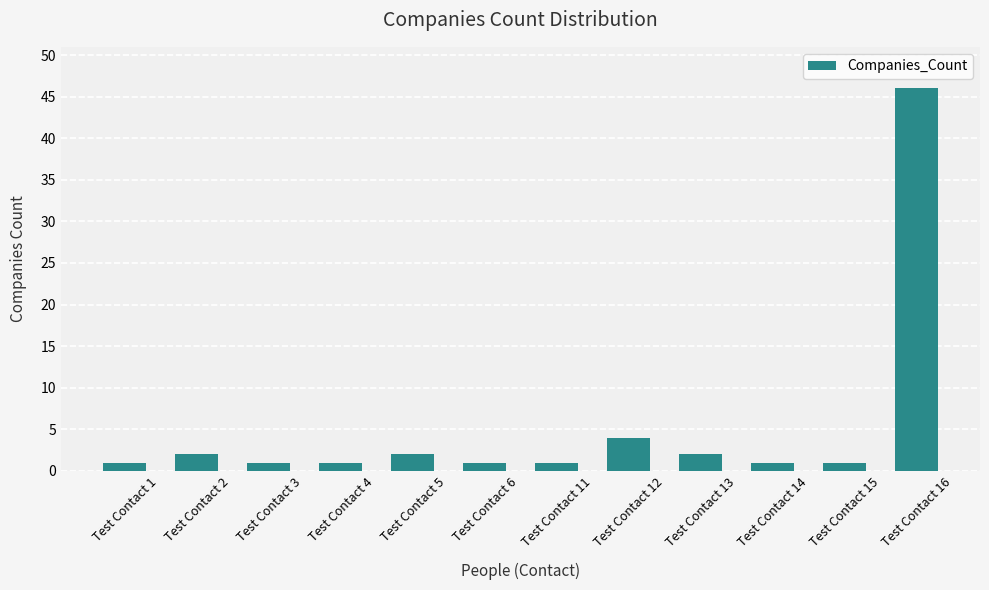

What is the ratio of the value at Test Contact 4 to the value at Test Contact 5?

0.5